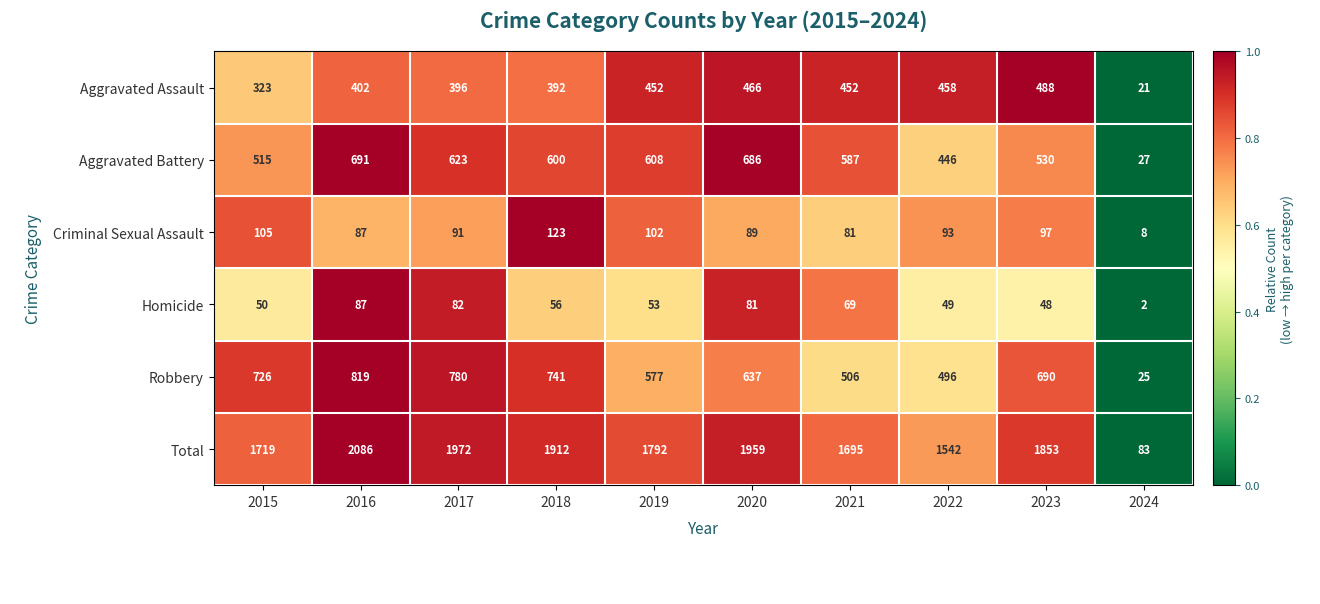

What value does the Aggravated Assault series have at 2017?

396